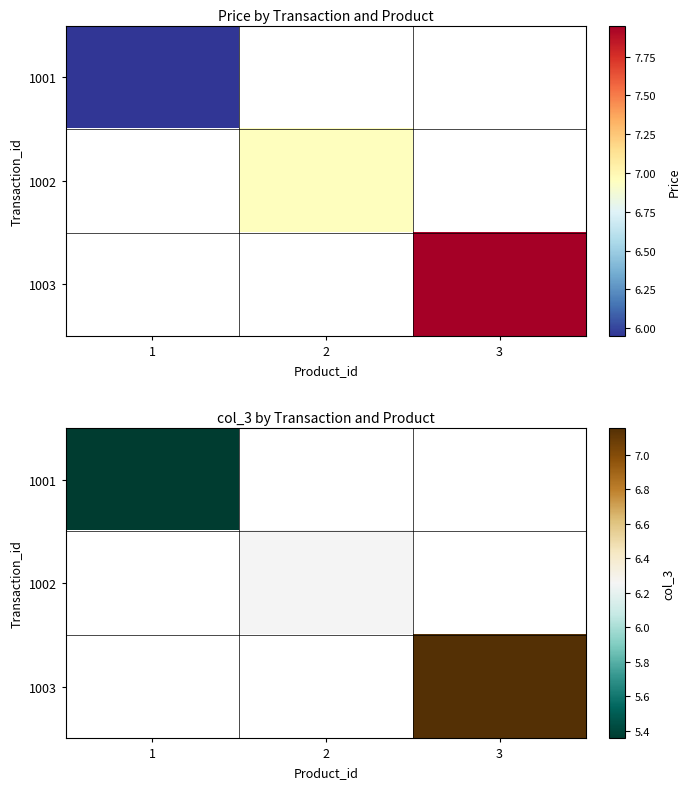

Rank the categories by 1003 value from lowest to highest.

1, 2, 3